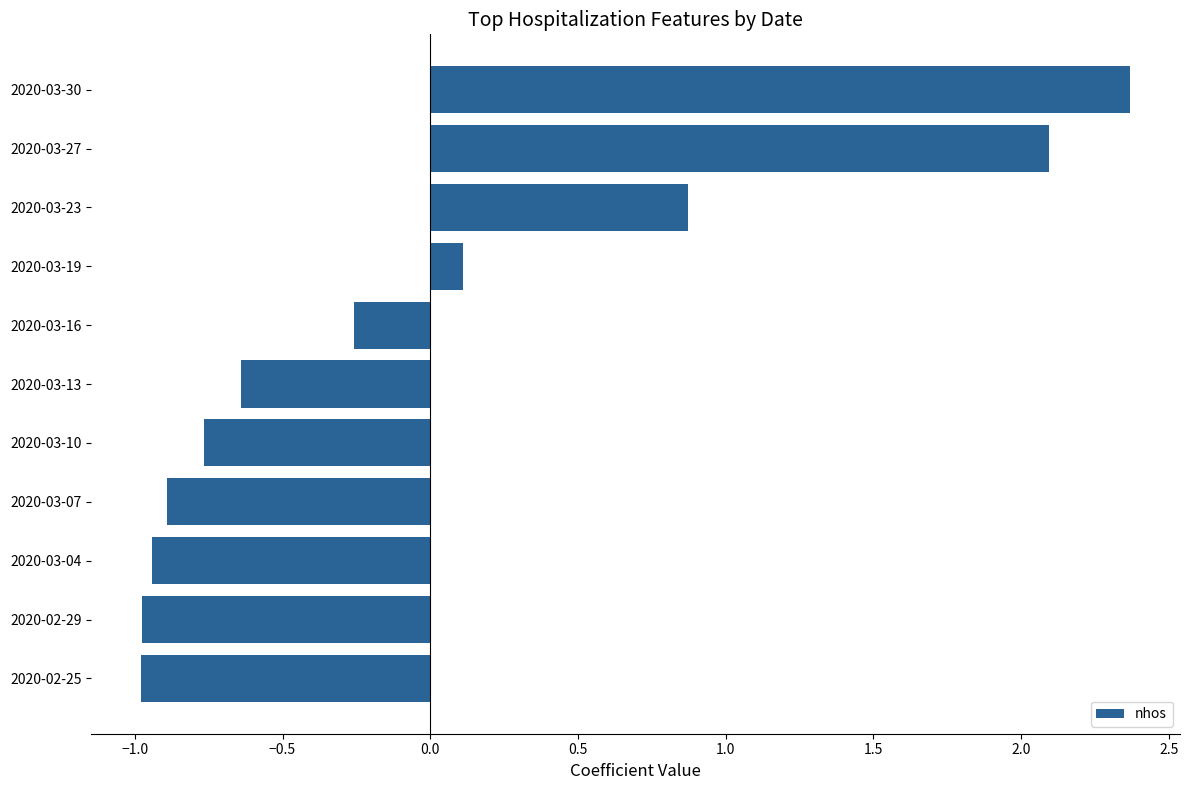

What is the difference between the second highest and second lowest values?

3.1